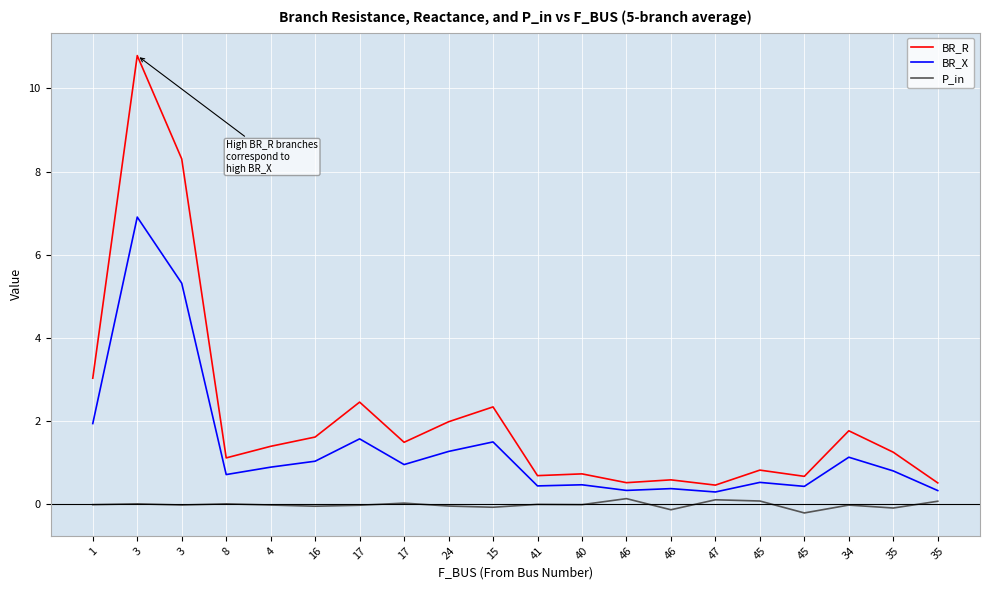

True or false: BR_R and BR_X cross at least once.

False